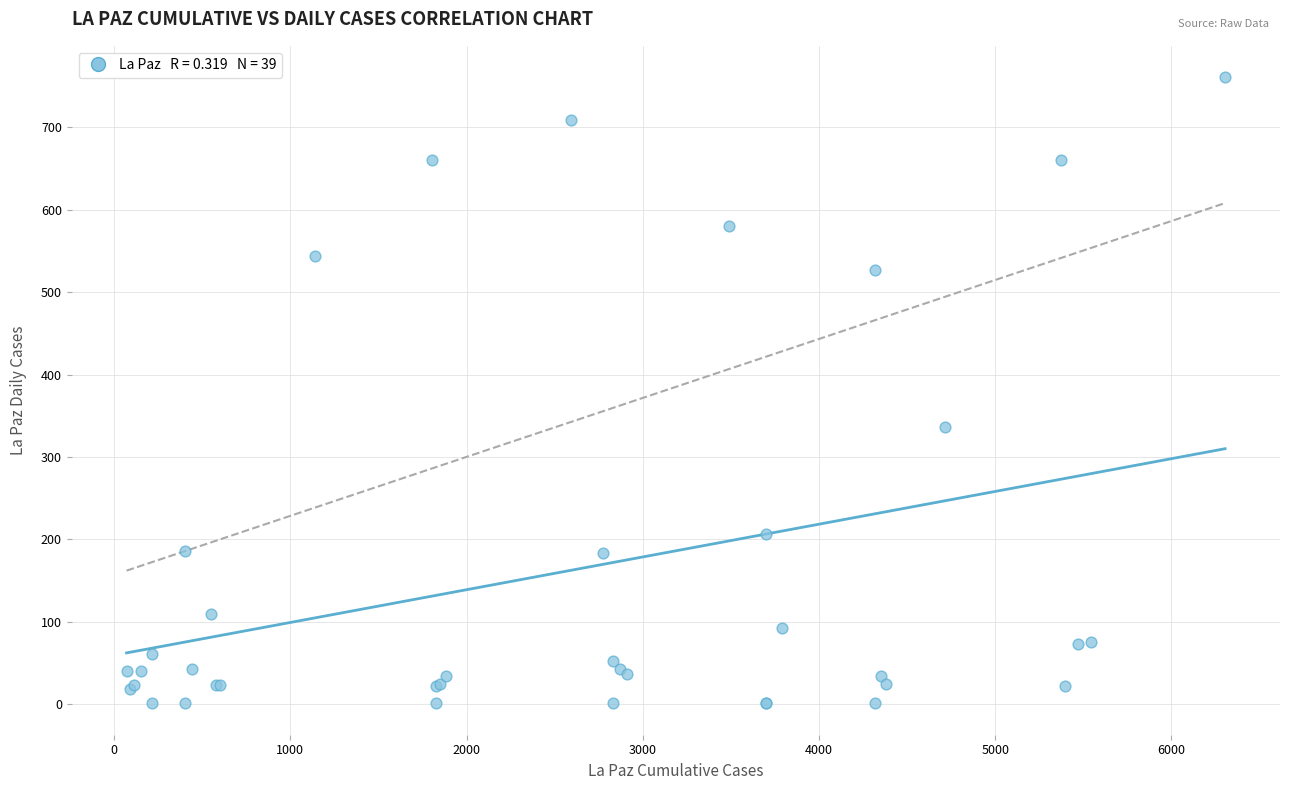

What Y value in the scatter plot is closest to 381?

336